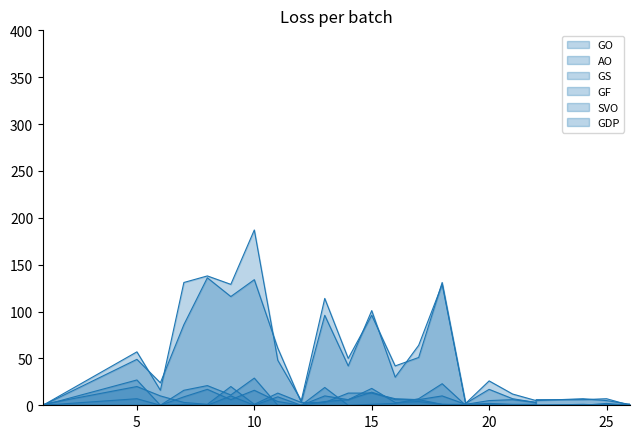

Which series changed the most between 5 and 11?

SVO